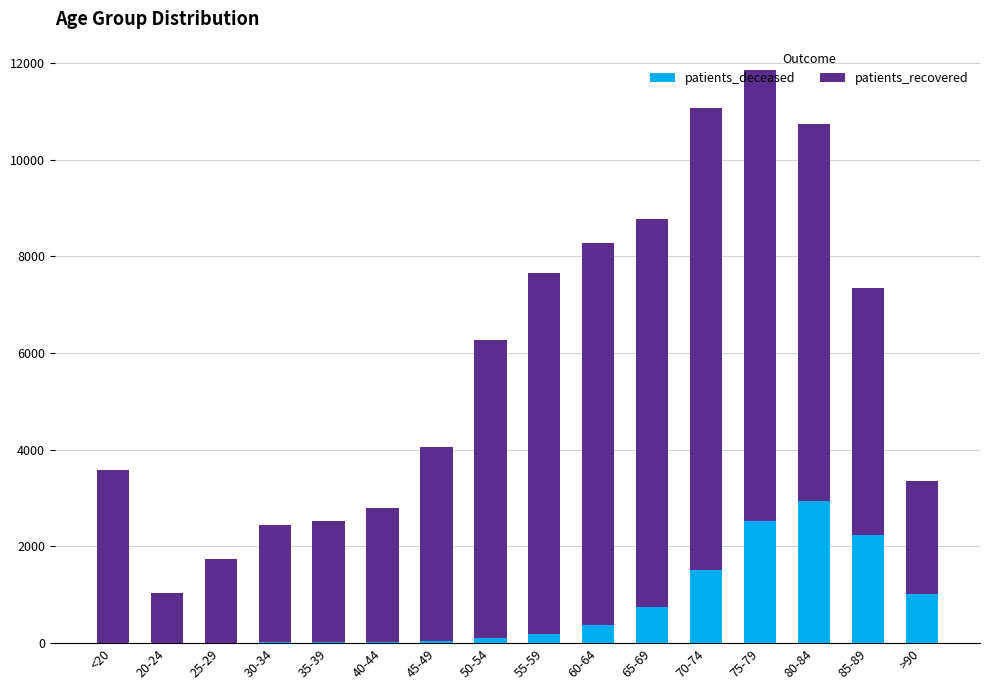

The value of patients_deceased at 65-69 is 739. True or false?

True